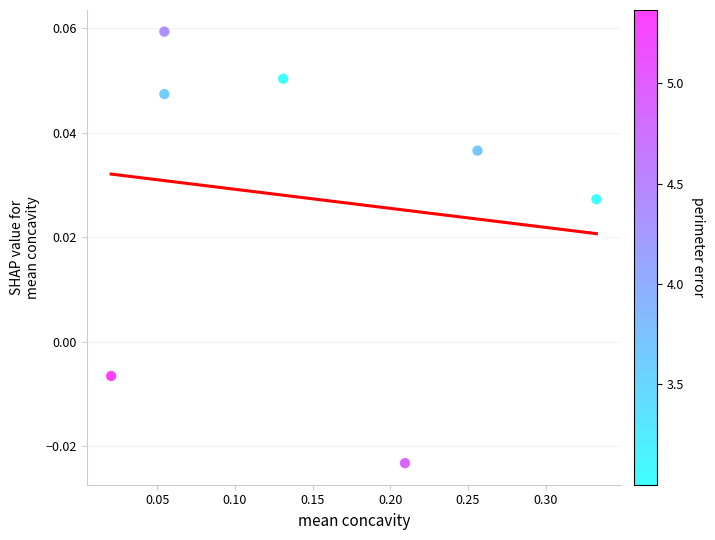

What is the range of X values (max minus min)?

0.3